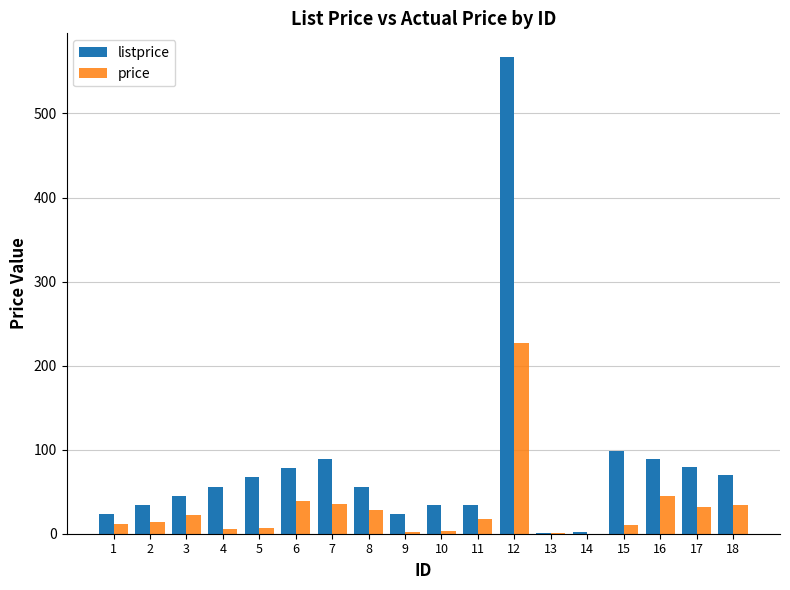

What is the maximum value shown in the chart?

567.0